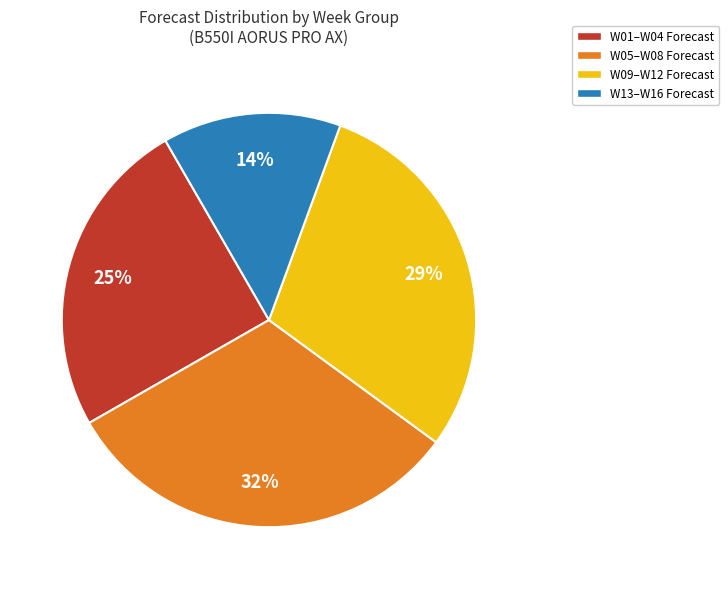

To the nearest percent, what is the average slice percentage?

25%